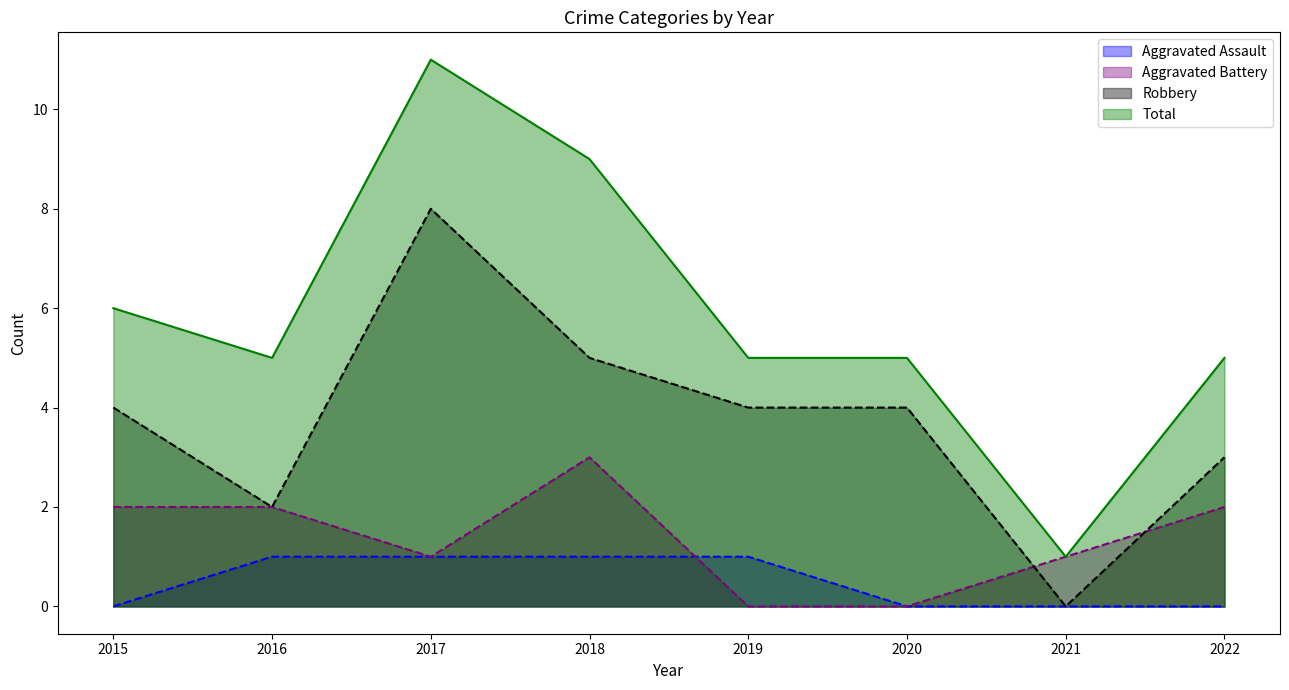

List the series in order of their peak value, highest first.

Total, Robbery, Aggravated Battery, Aggravated Assault